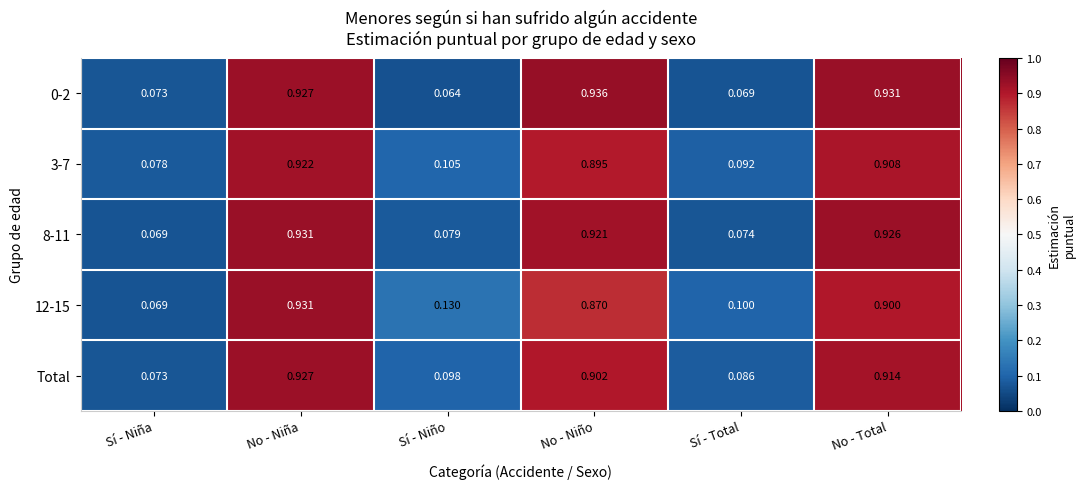

At which label is 8-11 closest to 0?

Sí - Niña